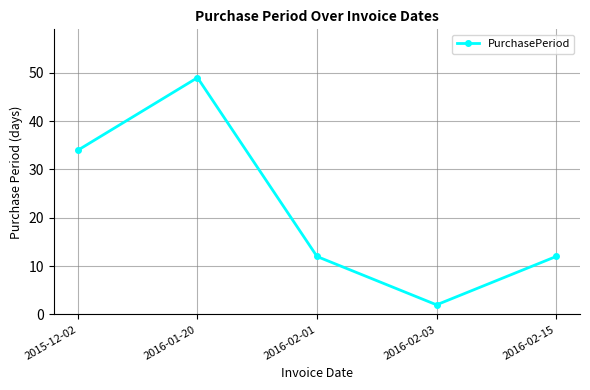

What is the value of the 3rd point from the left?

12